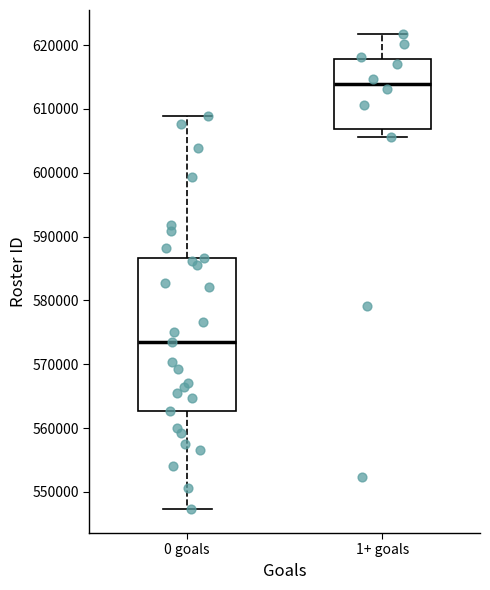

Reading left to right, read every box against the y-axis: the position of its median line, the range the box covers, and the ends of its whiskers. The values are not printed on the chart, so give them approximately, as read against the axis.

0 goals: median 573000, box 563000 to 587000, whiskers 547000 to 609000
1+ goals: median 614000, box 607000 to 618000, whiskers 606000 to 622000